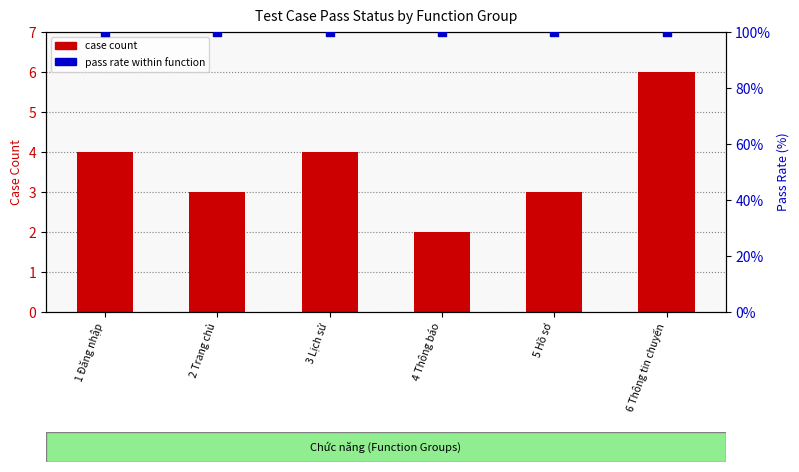

Which series reaches the maximum Y coordinate?

pass rate (%)